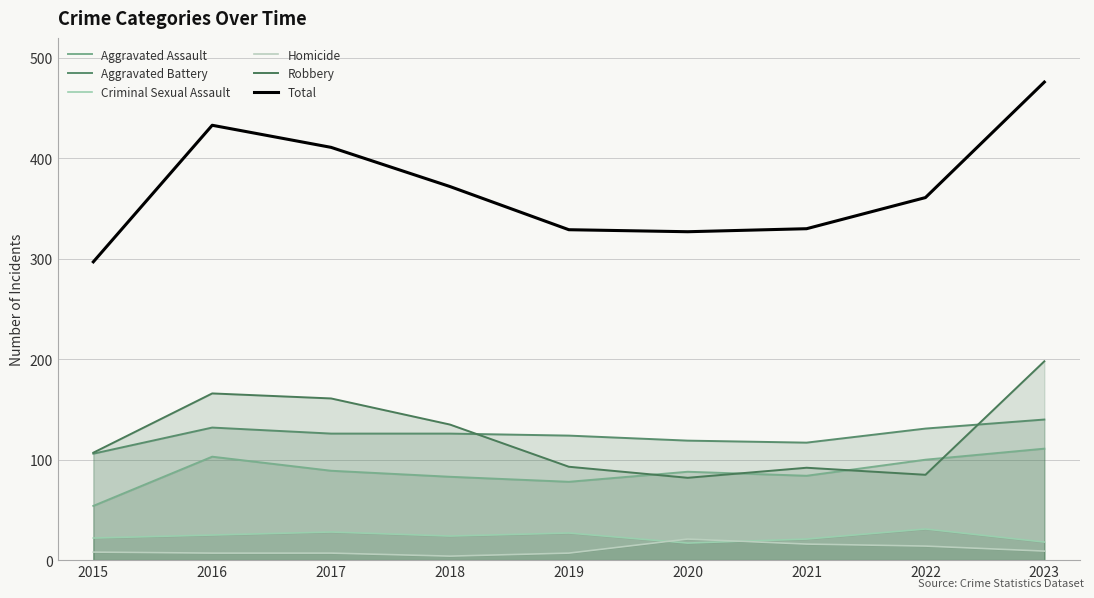

True or false: Homicide and Aggravated Assault cross at least once.

False